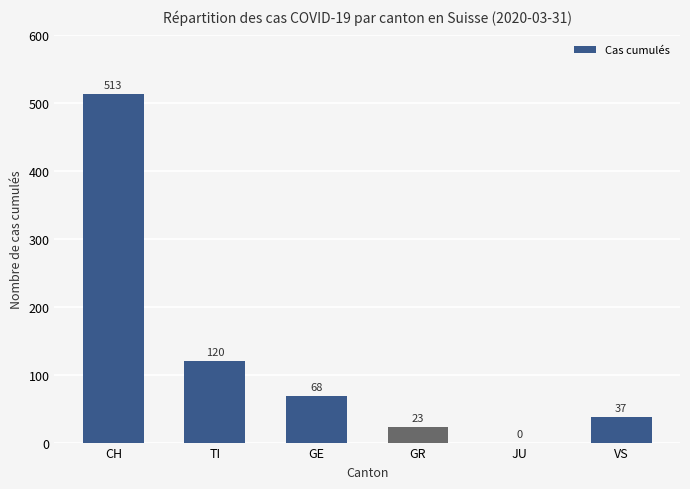

Count the number of data series in this chart.

1